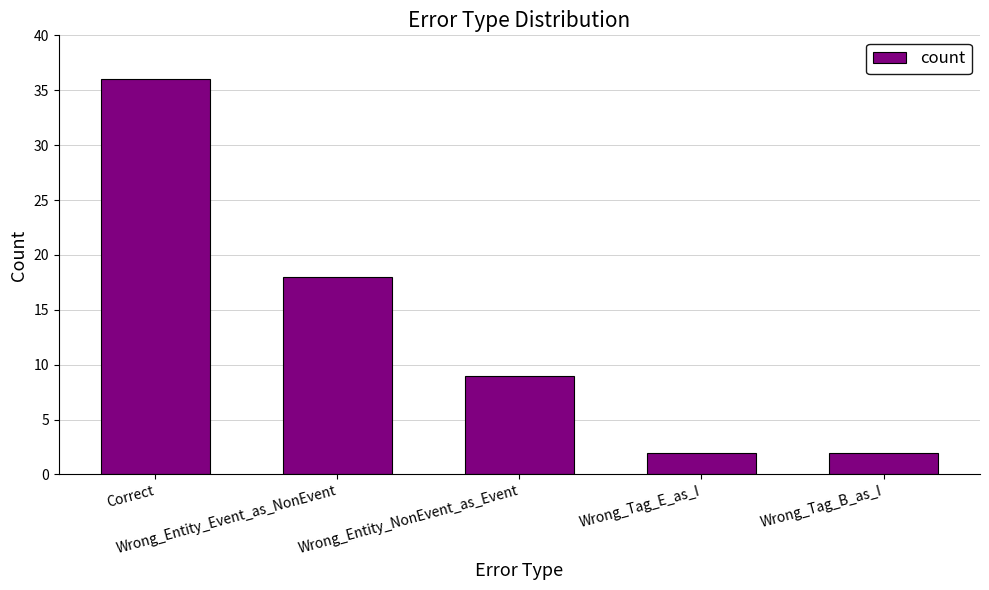

What is the change in value from Correct to Wrong_Entity_NonEvent_as_Event?

-27